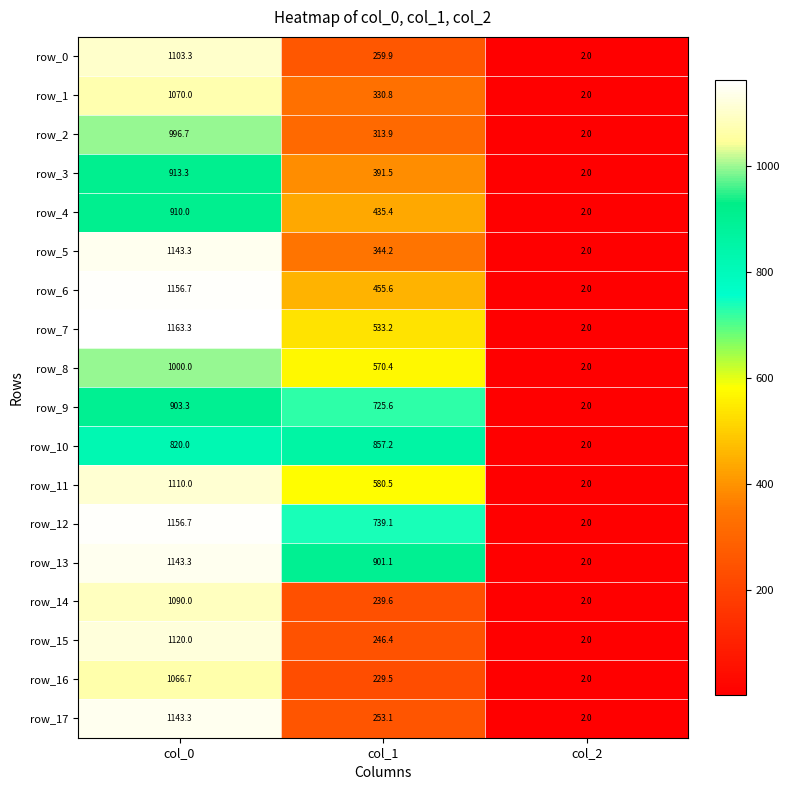

What is the spread (max minus min) of values at col_1?

671.6